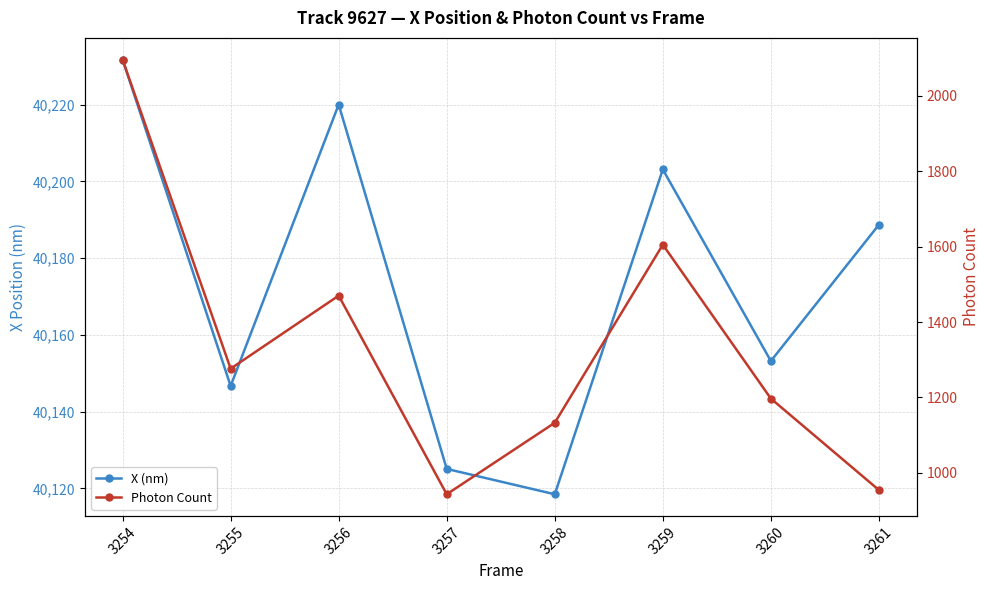

What is the total value across all series at 3255?

41423.1